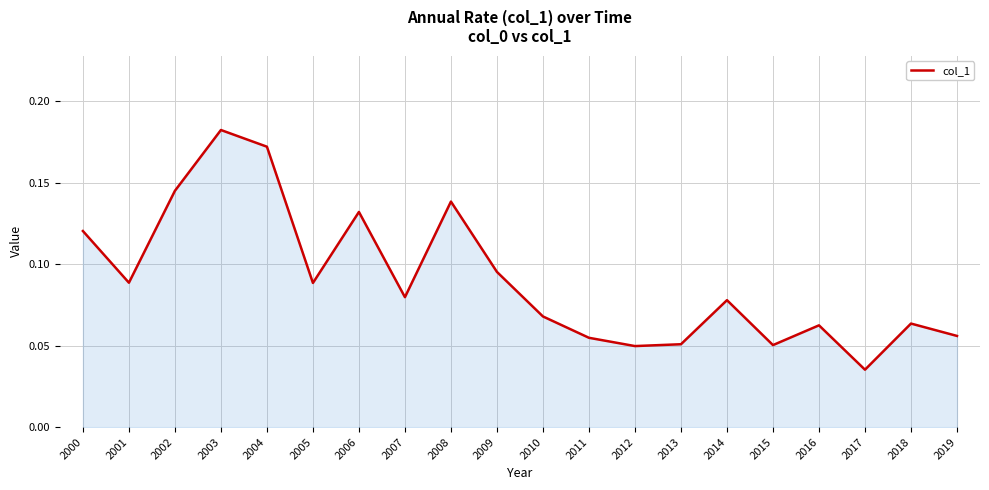

True or false: the data shows 0.0 at 2006.

False